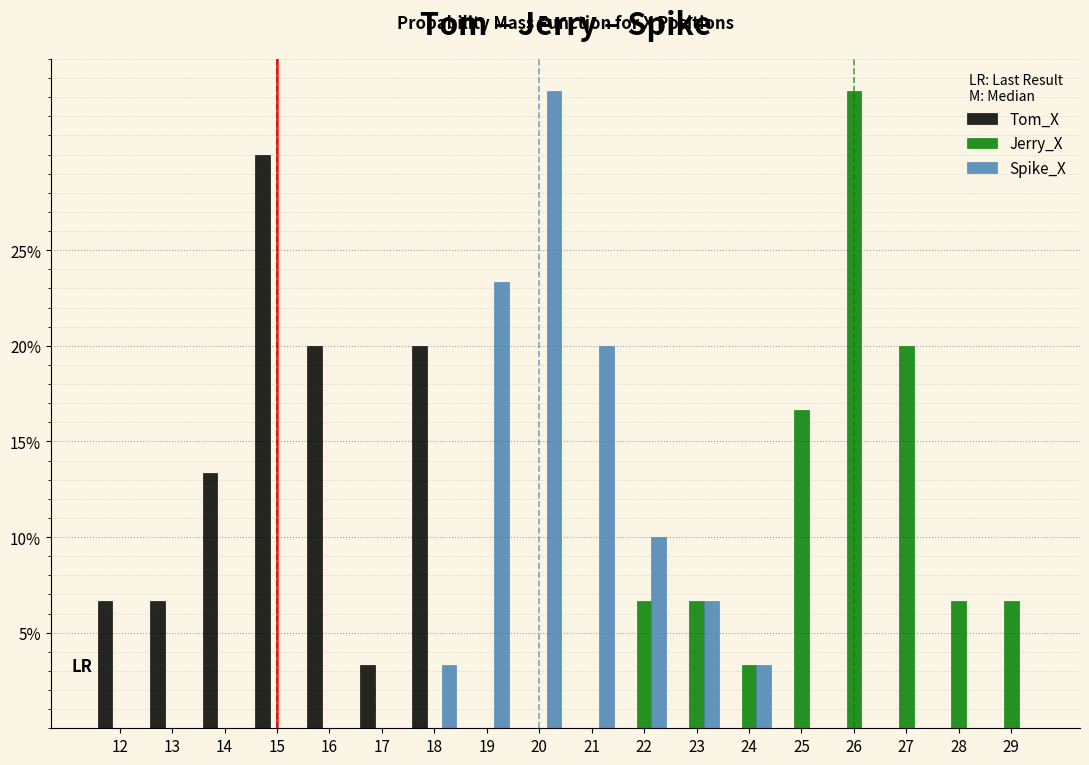

What value does the Jerry_X series have at 24?

3.3